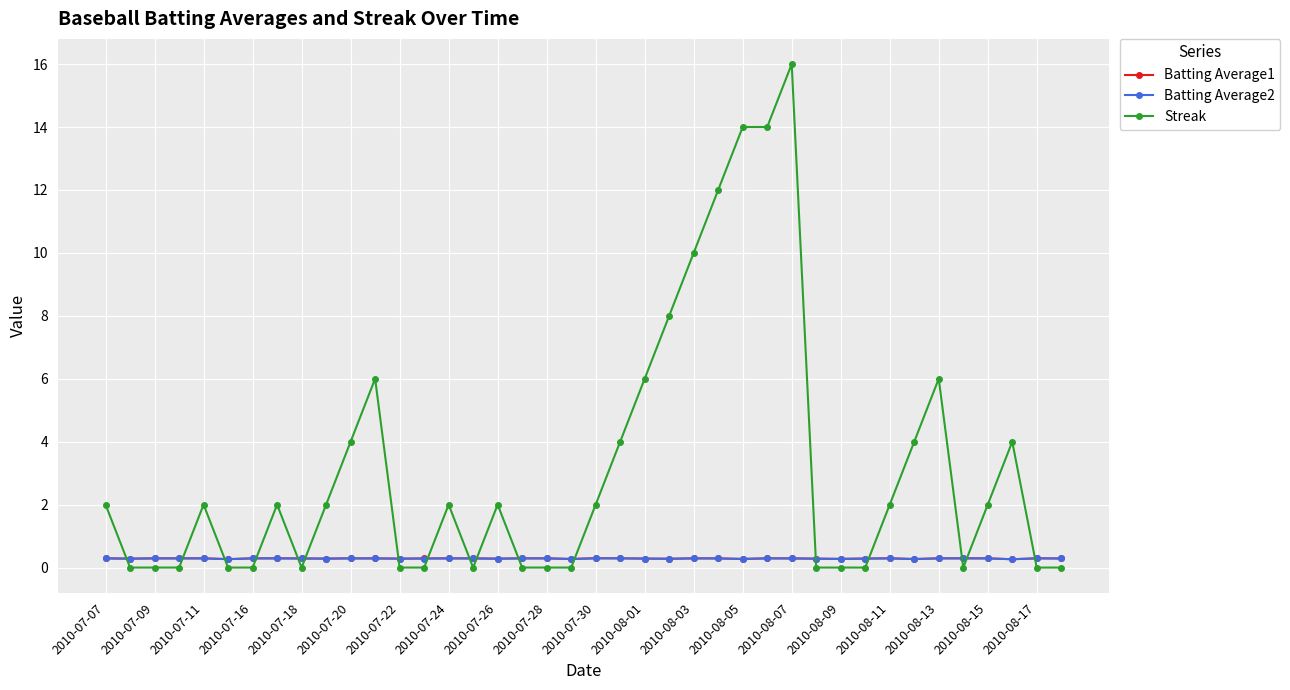

Which series has the widest spread of values?

Streak